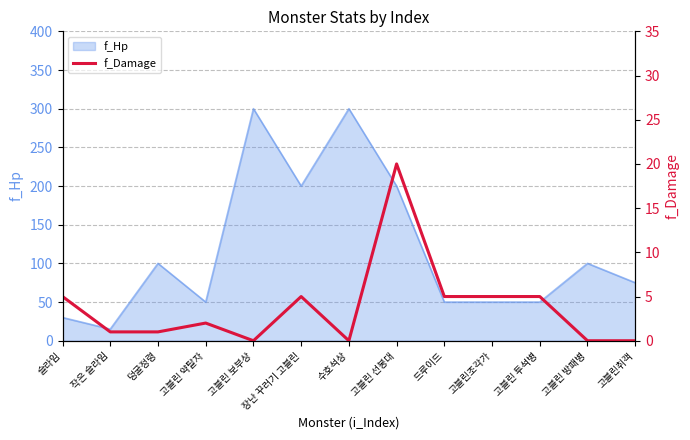

Reading left to right, extract all data points from this chart.

슬라임=5	작은 슬라임=1	덩굴정령=1	고블린 약탈자=2	고블린 보부상=0	장난 꾸러기 고블린=5	수호석상=0	고블린 선봉대=20	드루이드=5	고블린조각가=5	고블린 투석병=5	고블린 방패병=0	고블린취객=0